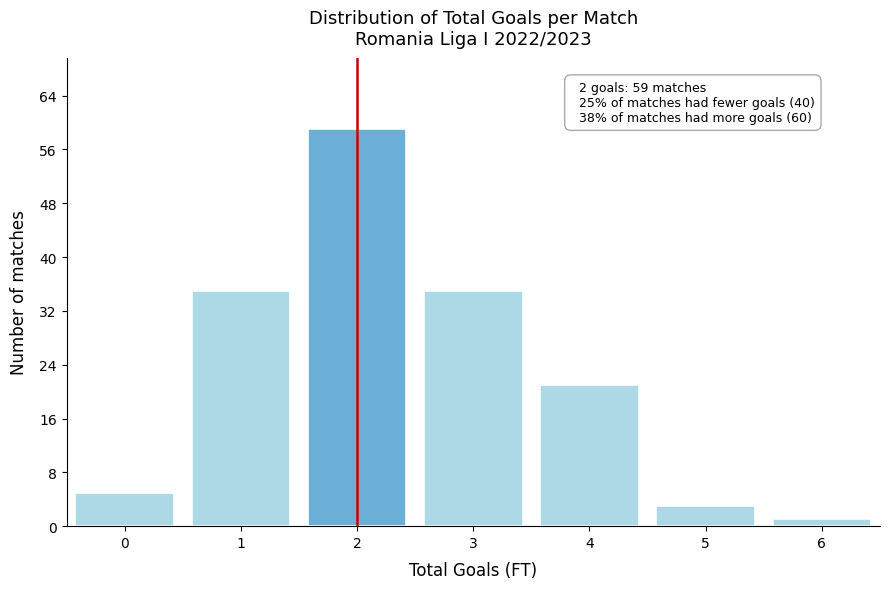

Reading left to right, extract all data points from this chart.

0=5	1=35	2=59	3=35	4=21	5=3	6=1